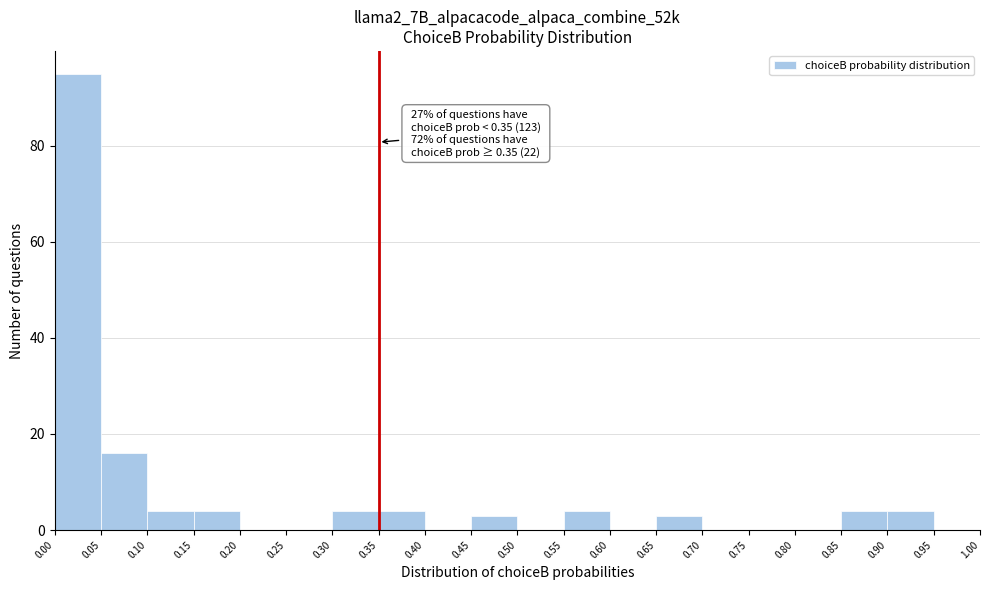

Over which range of the x-axis is the bar tallest?

0.00 to 0.05